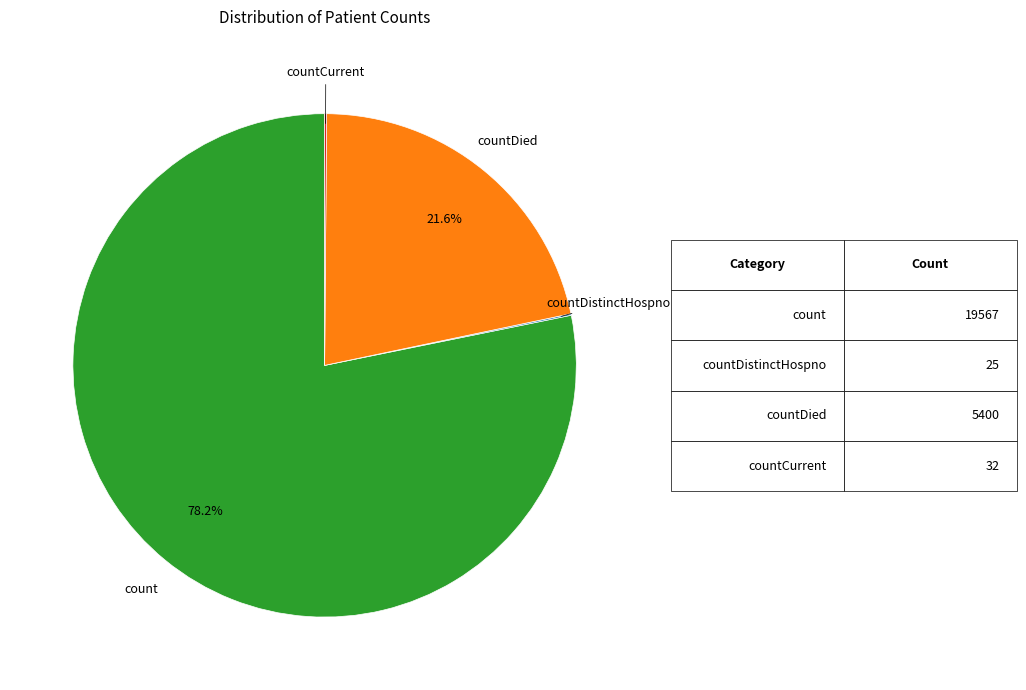

Is there a majority slice in this chart?

Yes